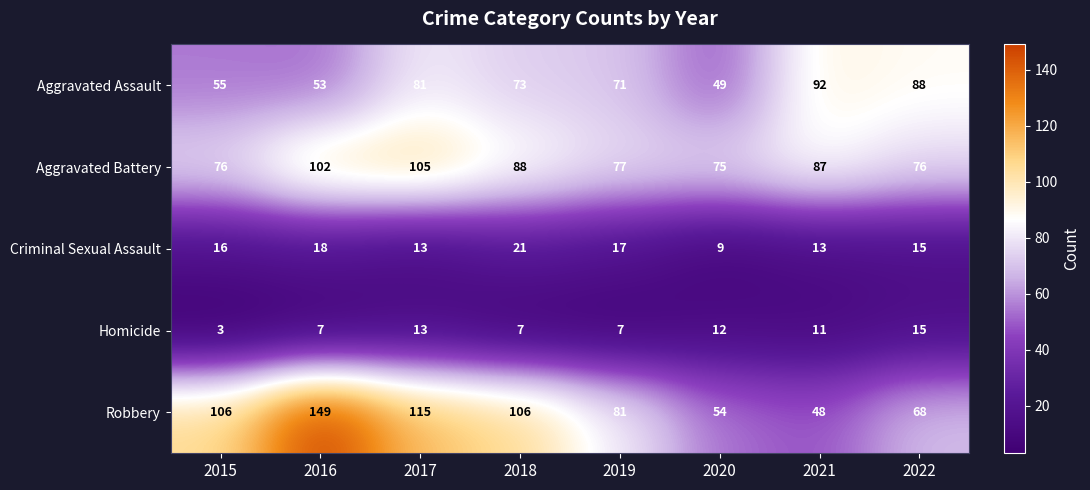

What is the minimum value shown in the chart?

3